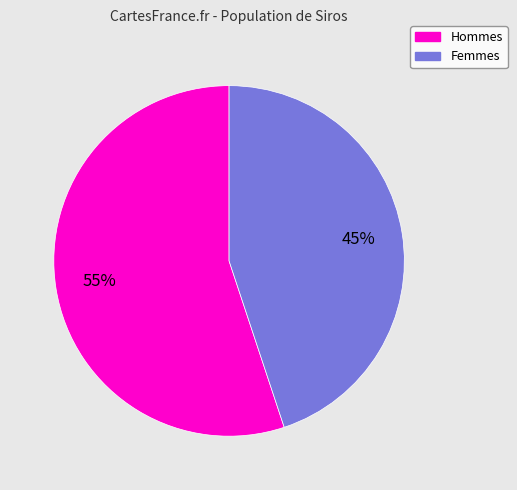

What is the largest slice in the pie chart?

Hommes